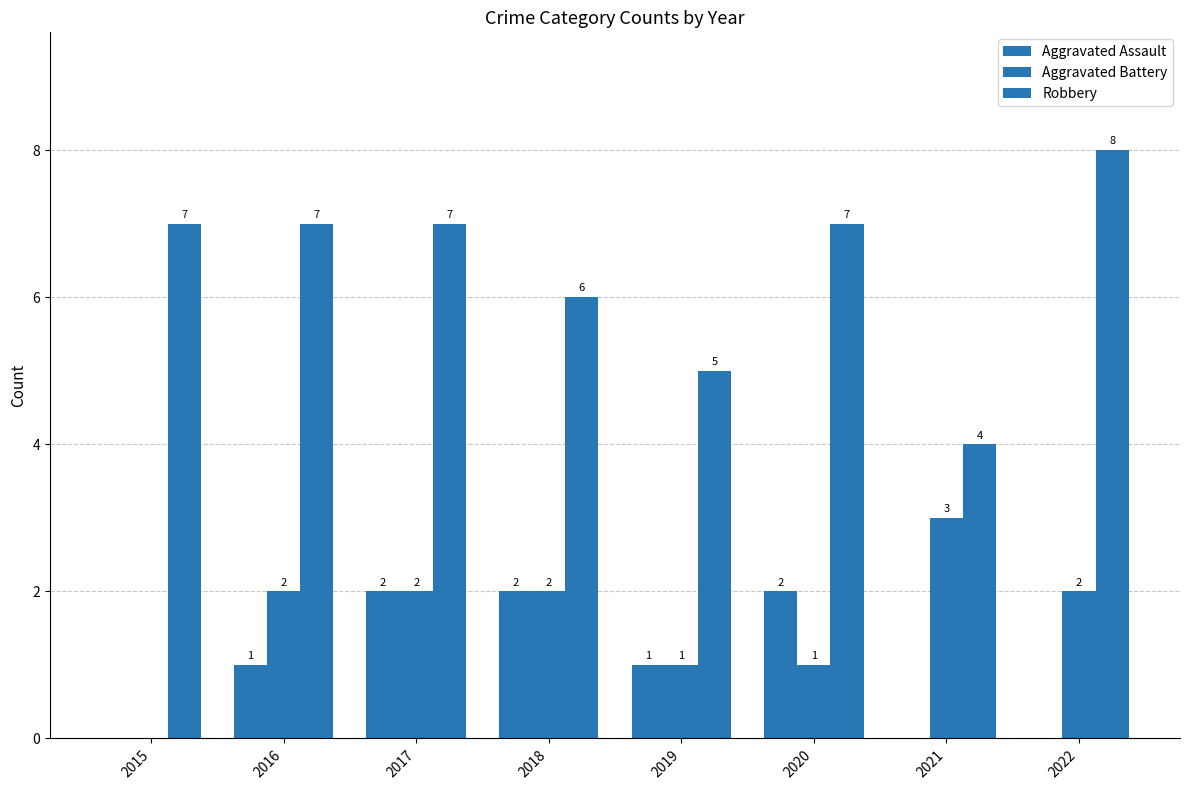

How many groups of bars are there?

8